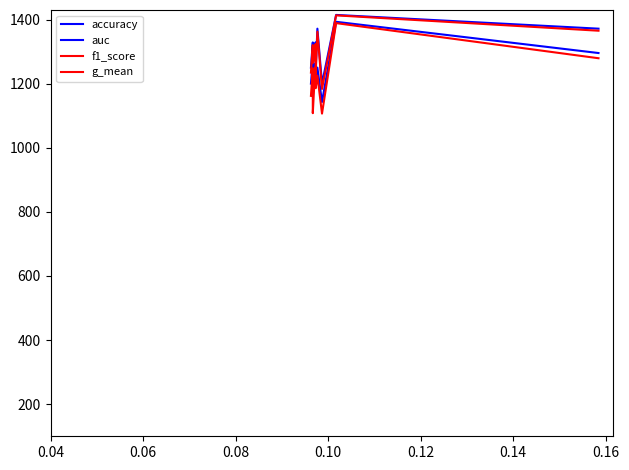

How many lines are shown in the chart?

4